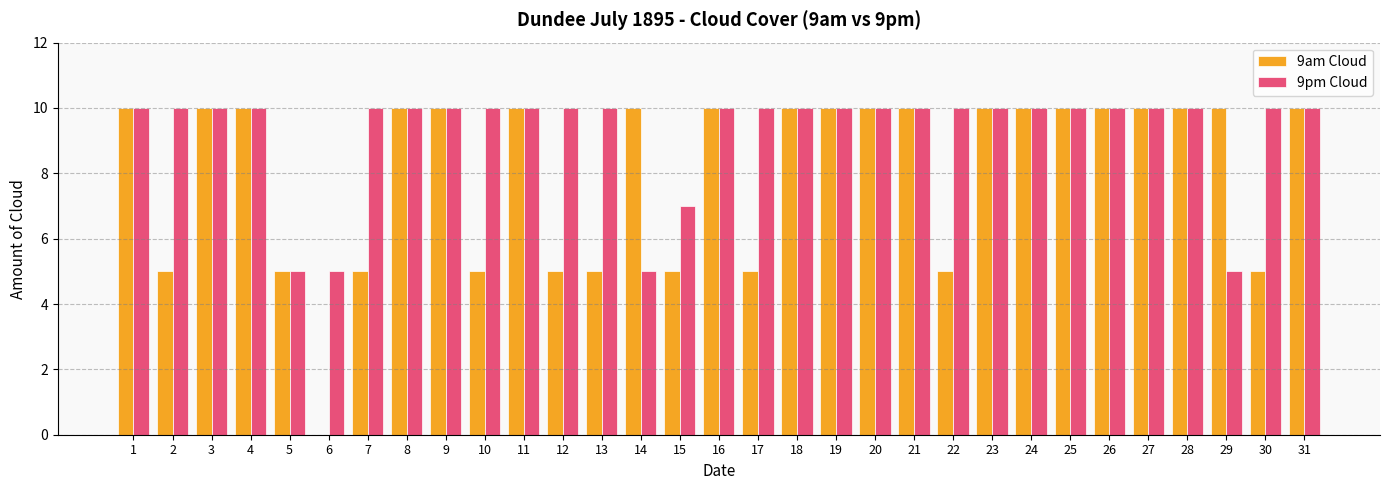

What is the sum of the 9am Cloud values at 1 and 27?

20